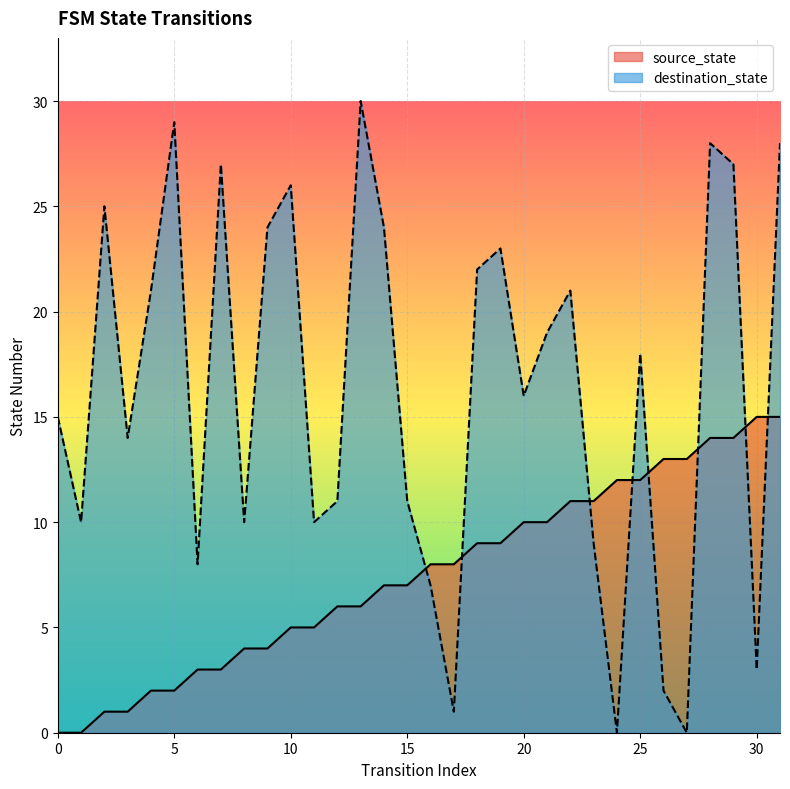

Which series has the largest total across all categories?

destination_state